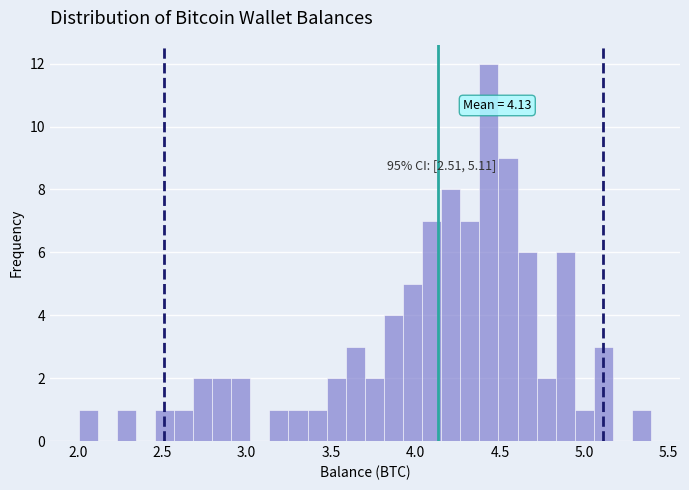

Around what value on the x-axis is the tallest bar? Give the approximate position of its centre, as read against the axis.

4.45